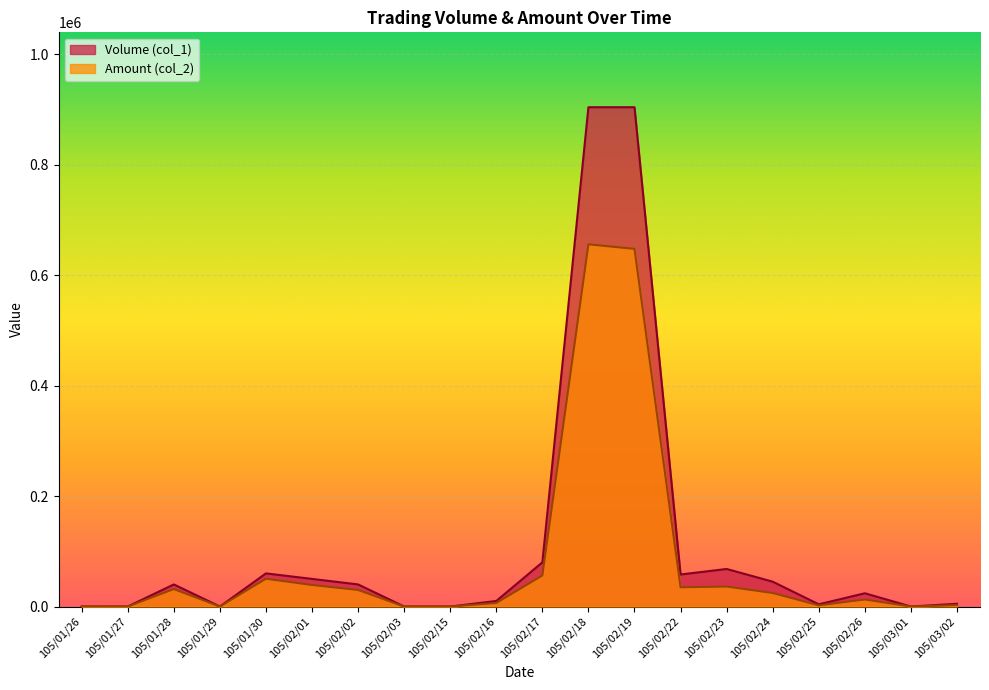

True or false: Volume (col_1) and Amount (col_2) intersect in this chart.

False